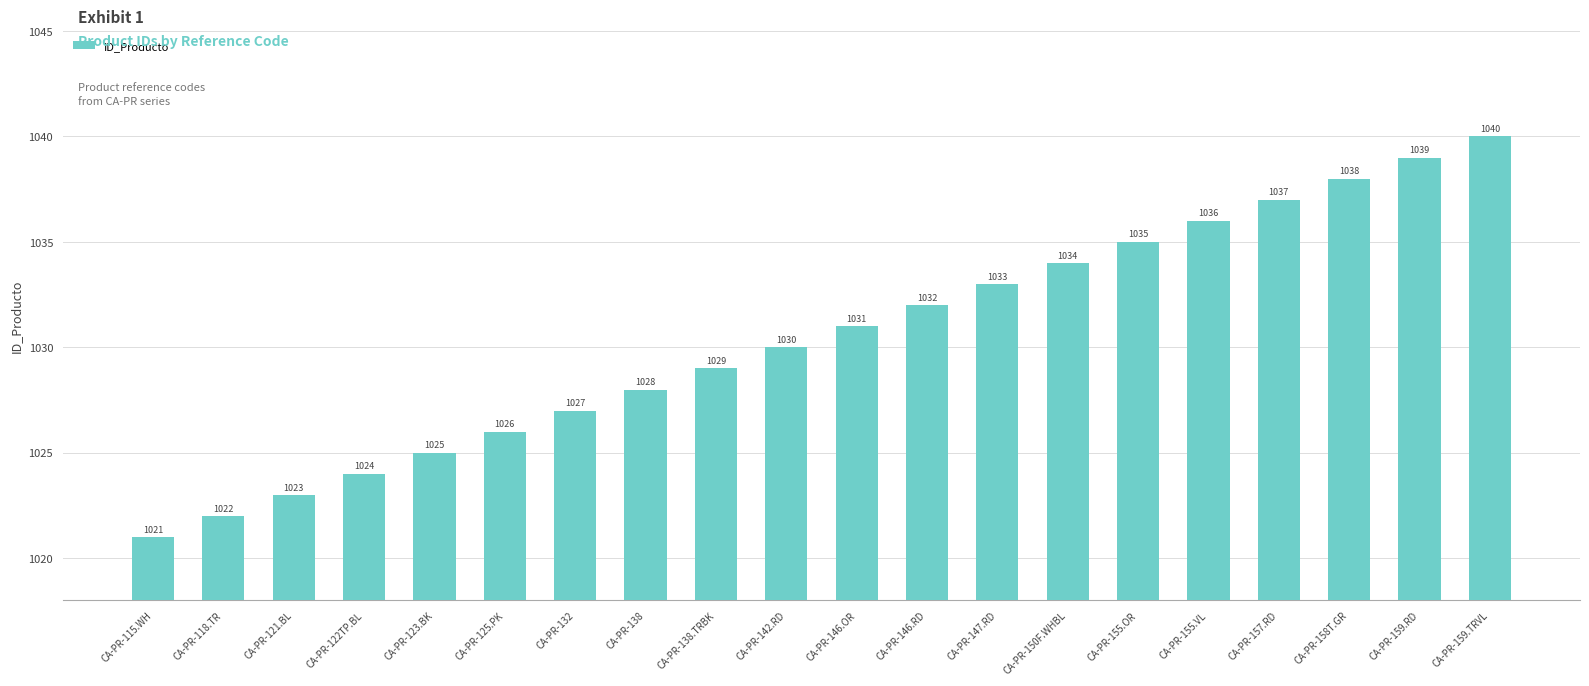

Rank the categories by value from lowest to highest.

CA-PR-115.WH, CA-PR-118.TR, CA-PR-121.BL, CA-PR-122TP.BL, CA-PR-123.BK, CA-PR-125.PK, CA-PR-132, CA-PR-138, CA-PR-138.TRBK, CA-PR-142.RD, CA-PR-146.OR, CA-PR-146.RD, CA-PR-147.RD, CA-PR-150F.WHBL, CA-PR-155.OR, CA-PR-155.VL, CA-PR-157.RD, CA-PR-158T.GR, CA-PR-159.RD, CA-PR-159.TRVL